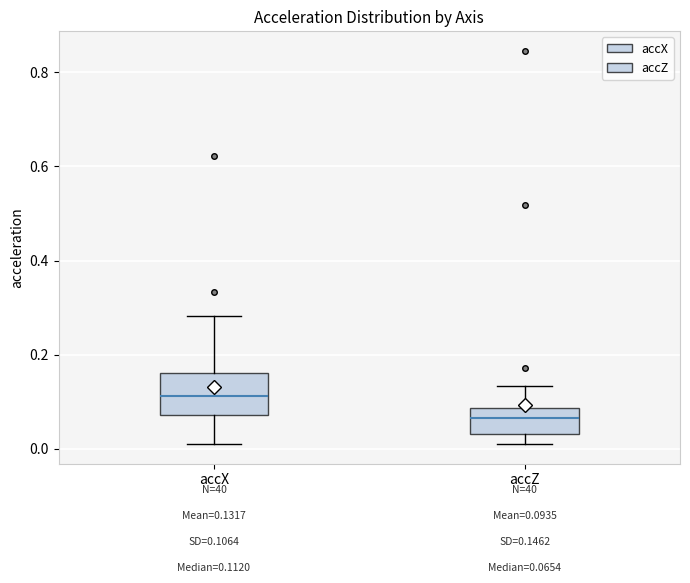

Comparing the boxes themselves (not the whiskers), which one is the tallest?

accX